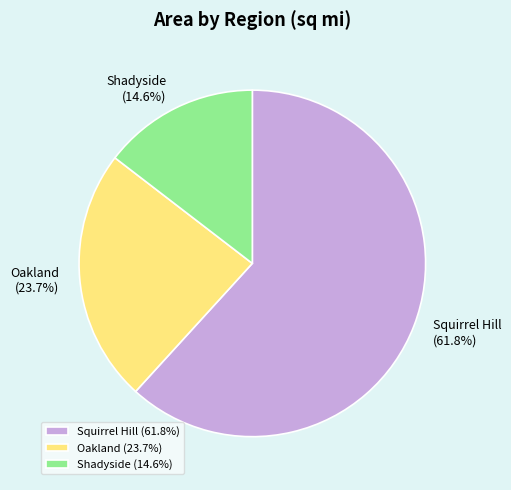

Does Squirrel Hill account for over 50% of the chart?

Yes